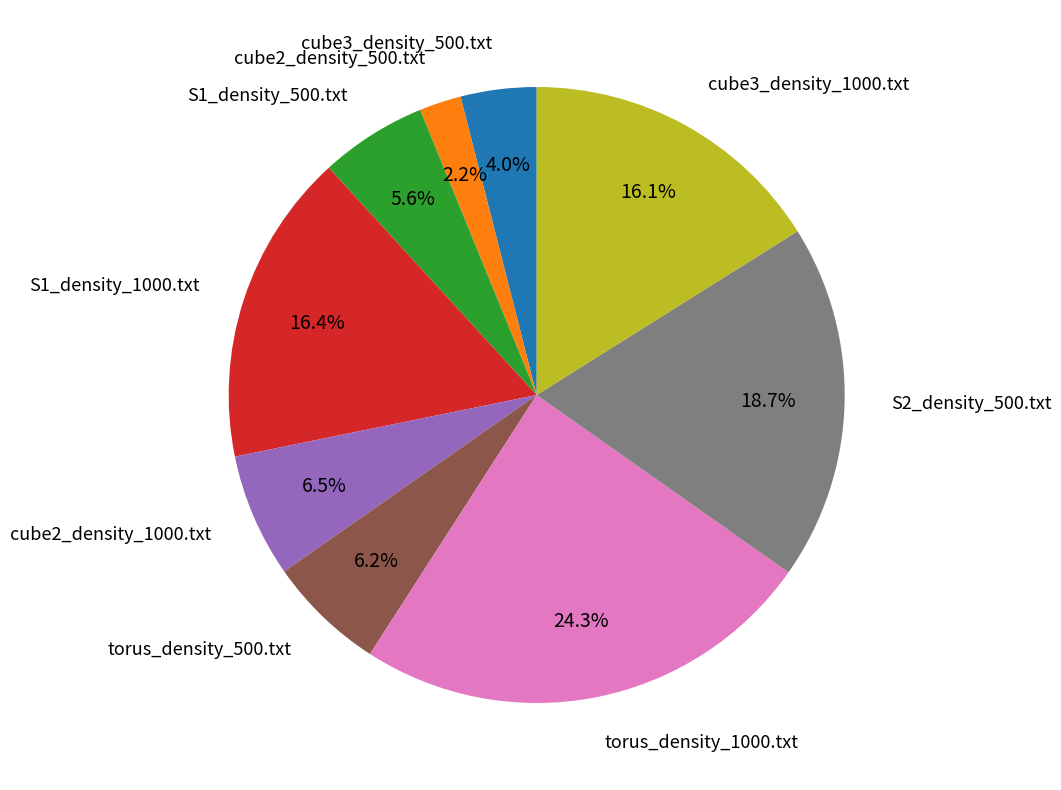

Count the number of slices in the pie.

9